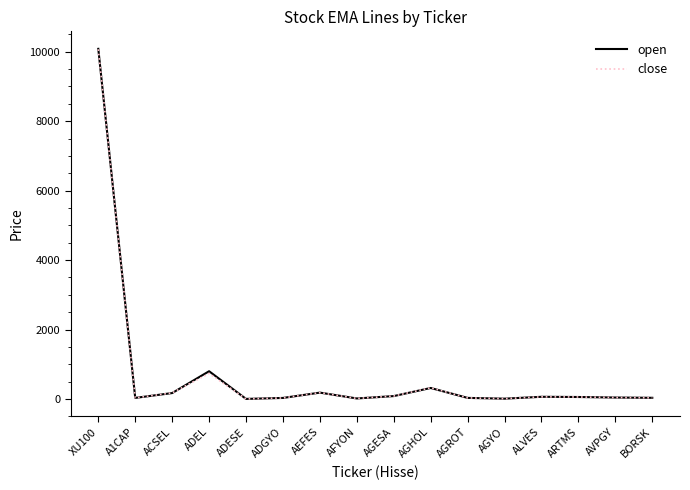

Which series has the widest spread of values?

open